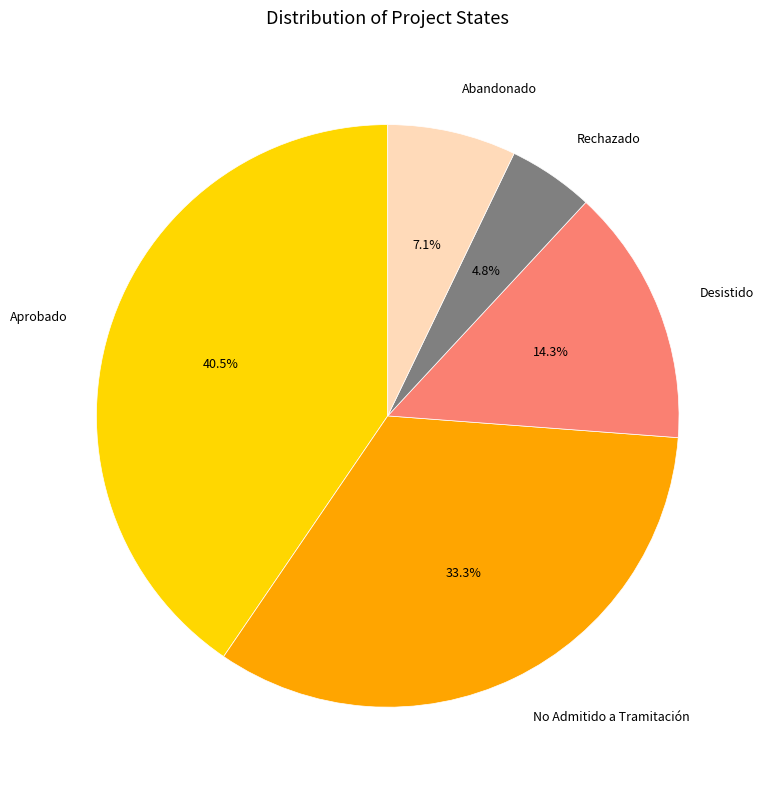

Approximately how many times larger is the value at Aprobado compared to Abandonado?

5.7